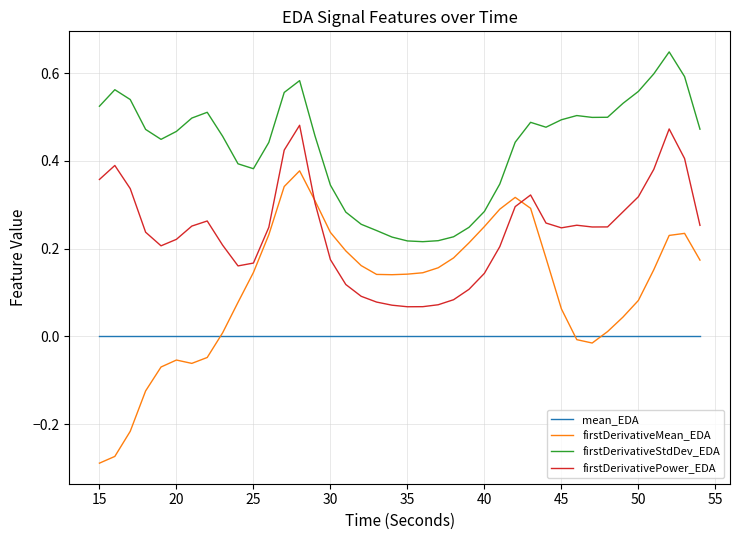

Rank the series by their maximum value, from lowest to highest.

mean_EDA, firstDerivativeMean_EDA, firstDerivativePower_EDA, firstDerivativeStdDev_EDA